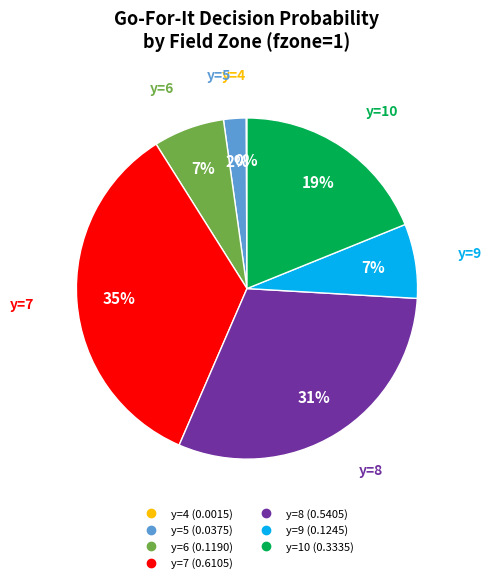

To the nearest percent, what is the average slice percentage?

14%